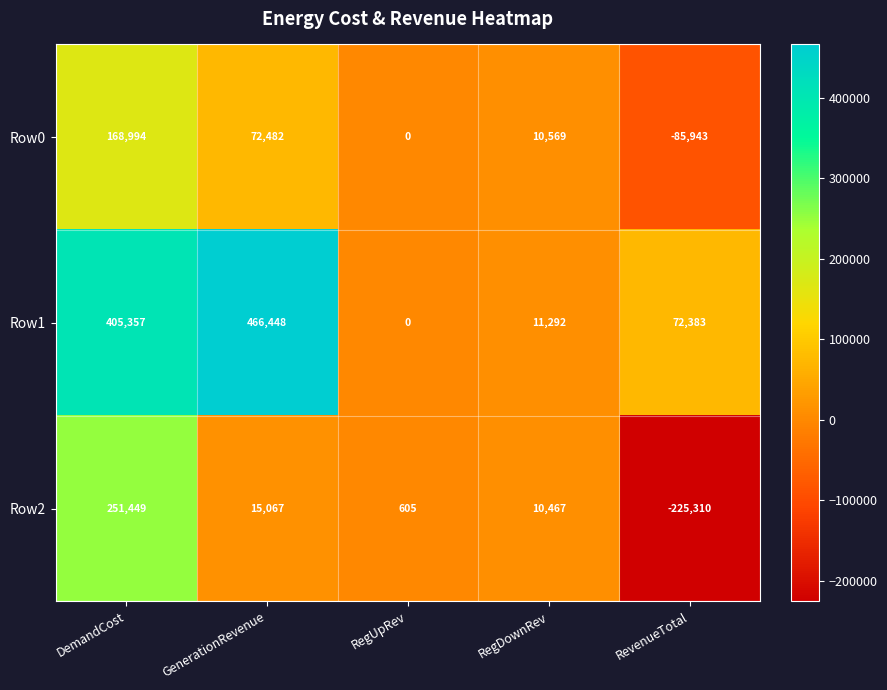

Is it true that Row0 equals 0 at RegUpRev?

True